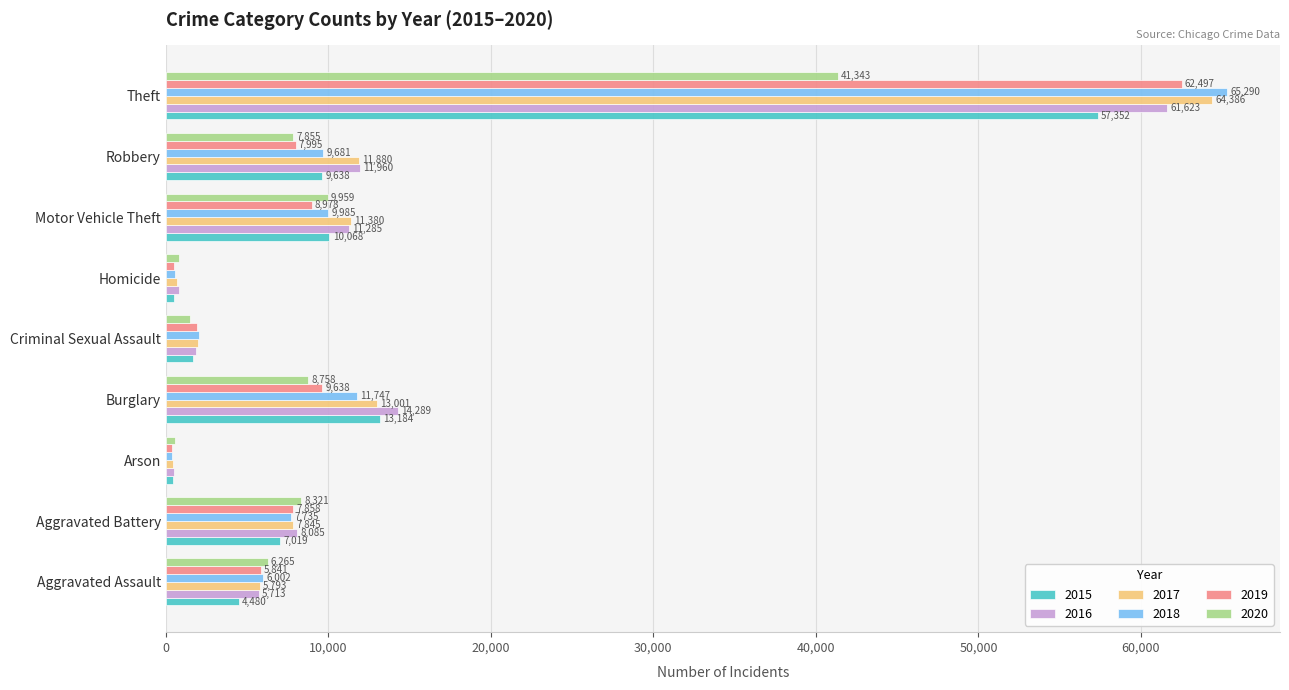

List the labels in order of 2017 value, smallest first.

Arson, Homicide, Criminal Sexual Assault, Aggravated Assault, Aggravated Battery, Motor Vehicle Theft, Robbery, Burglary, Theft